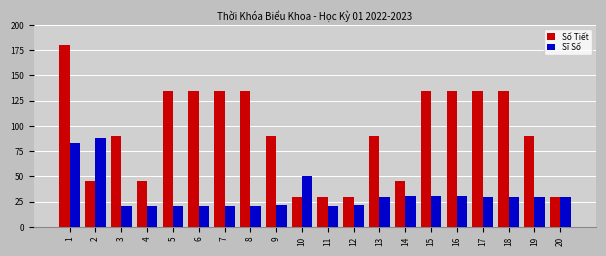

Which series has the largest range (max minus min)?

Số Tiết